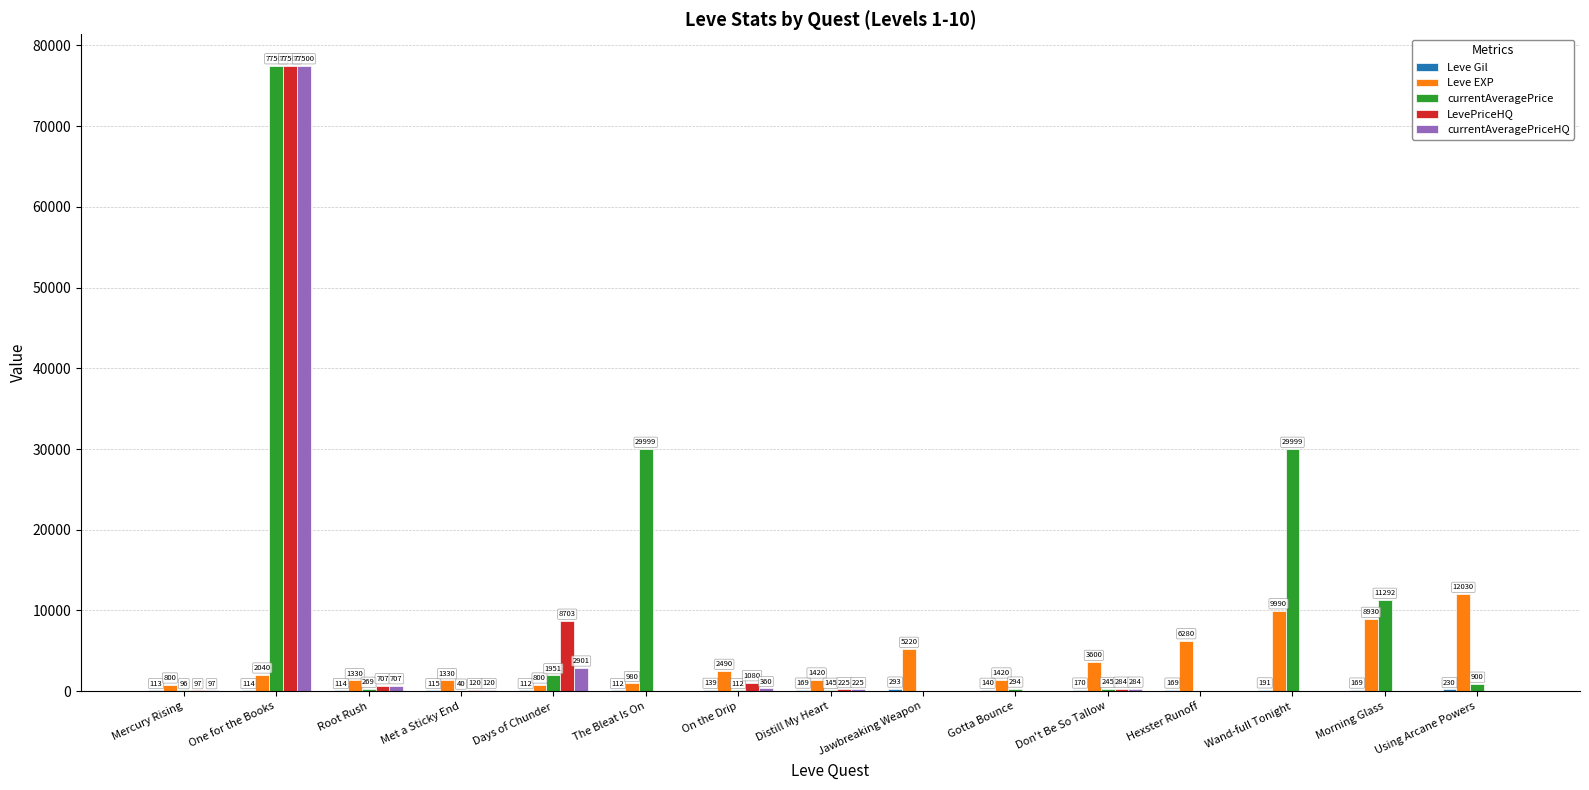

What is the sum of the LevePriceHQ values at The Bleat Is On and Met a Sticky End?

120.0